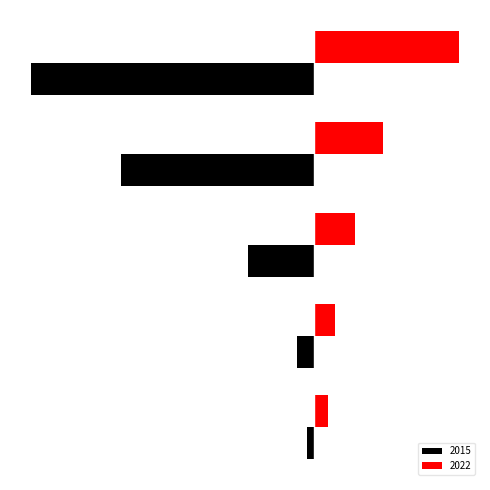

Rank the series by their maximum value, from highest to lowest.

2022, 2015